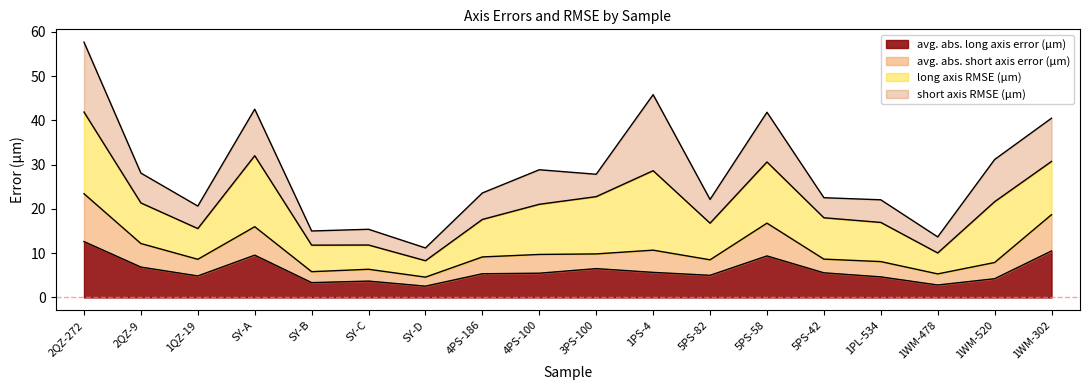

Which has a higher value, SY-C or 2QZ-272?

2QZ-272